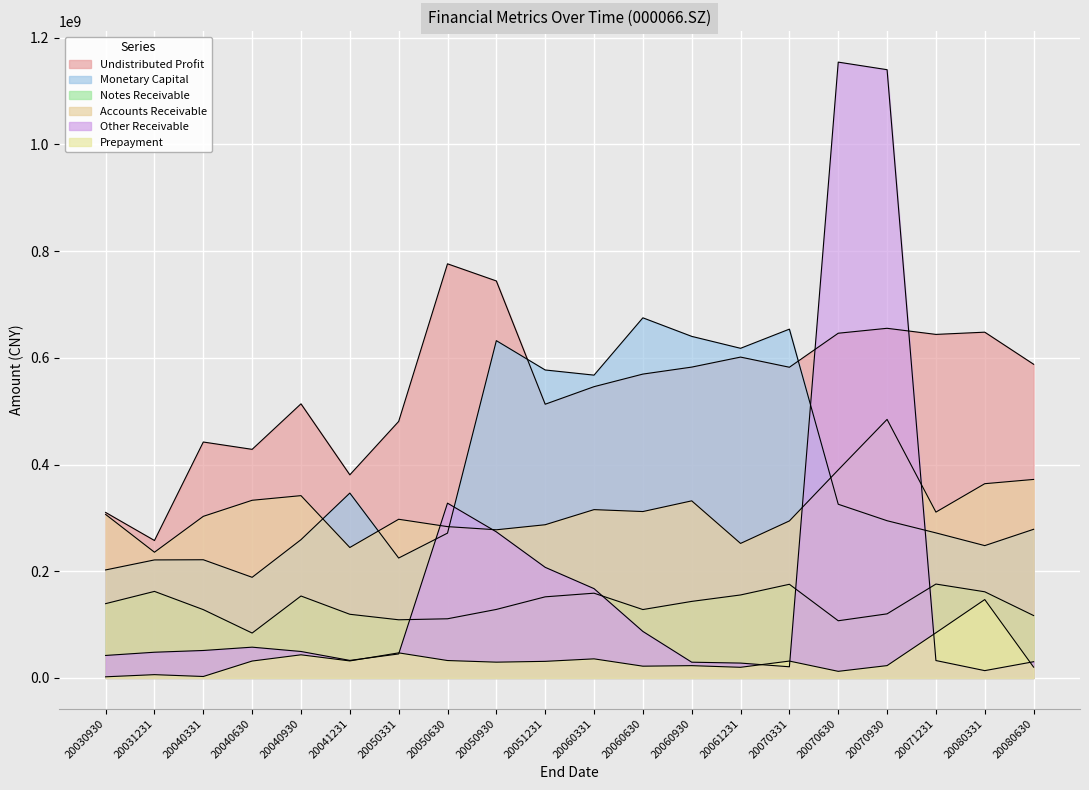

Between 20050930 and 20070930, which series saw the biggest shift?

oth_receiv